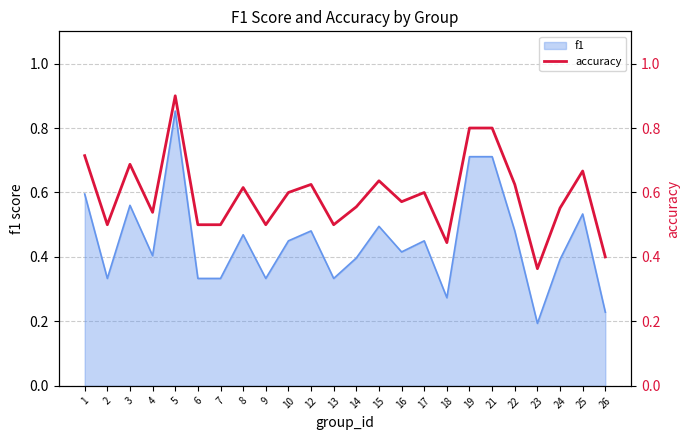

Which label corresponds to the largest value in the chart?

5